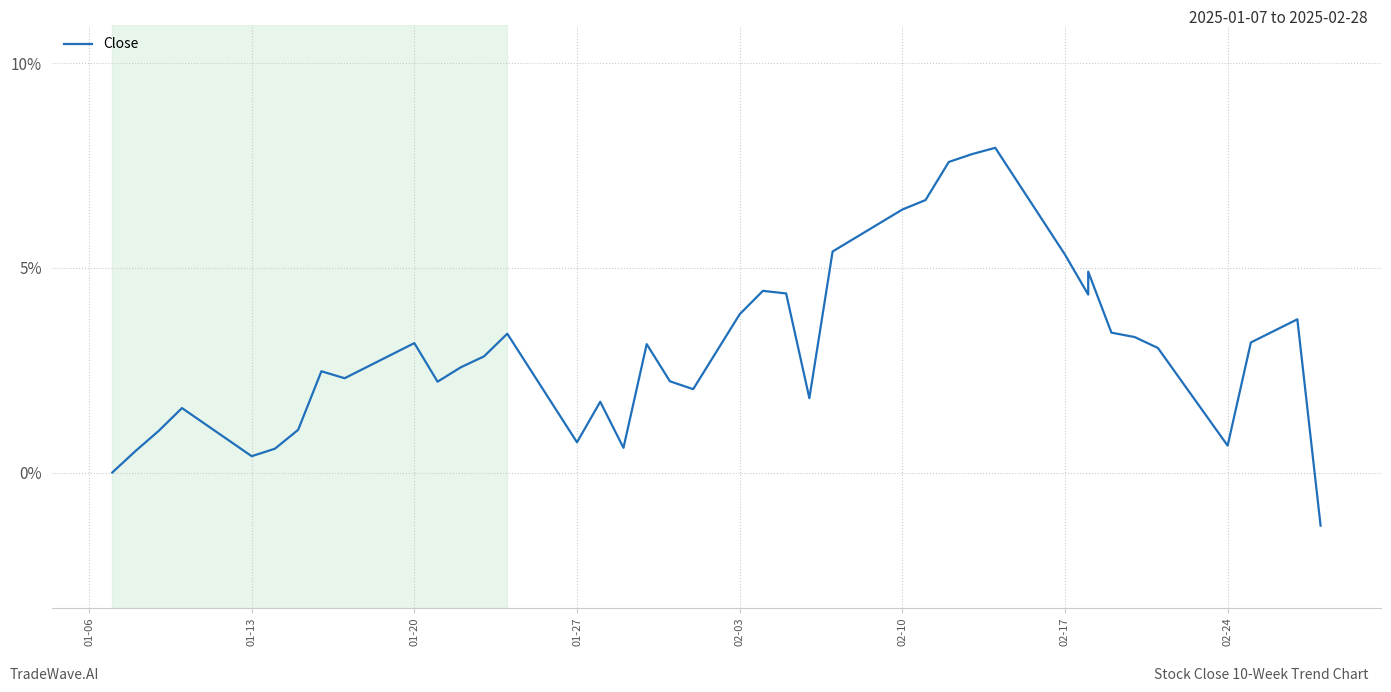

How many values exceed 3?

20